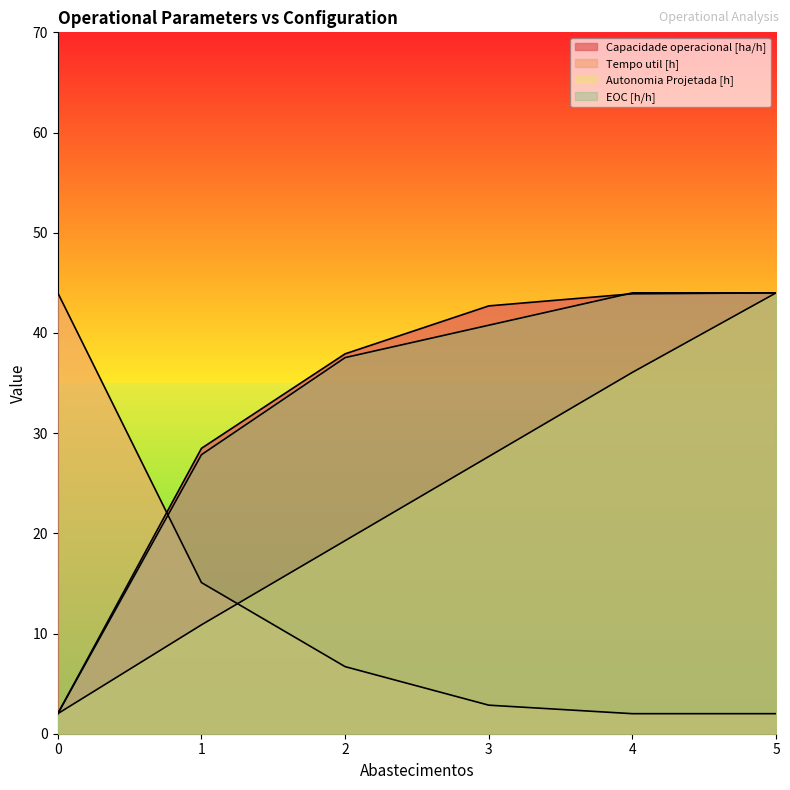

The Capacidade operacional [ha/h] series shows 44.0 at 5. True or false?

True